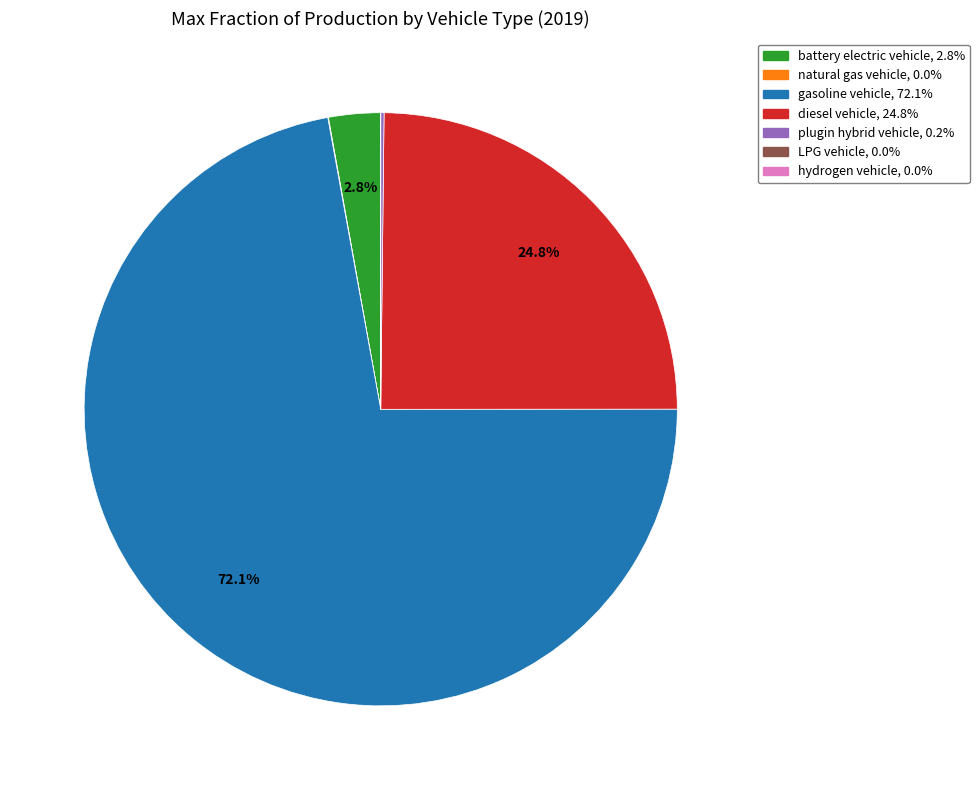

What is the largest slice in the pie chart?

gasoline vehicle